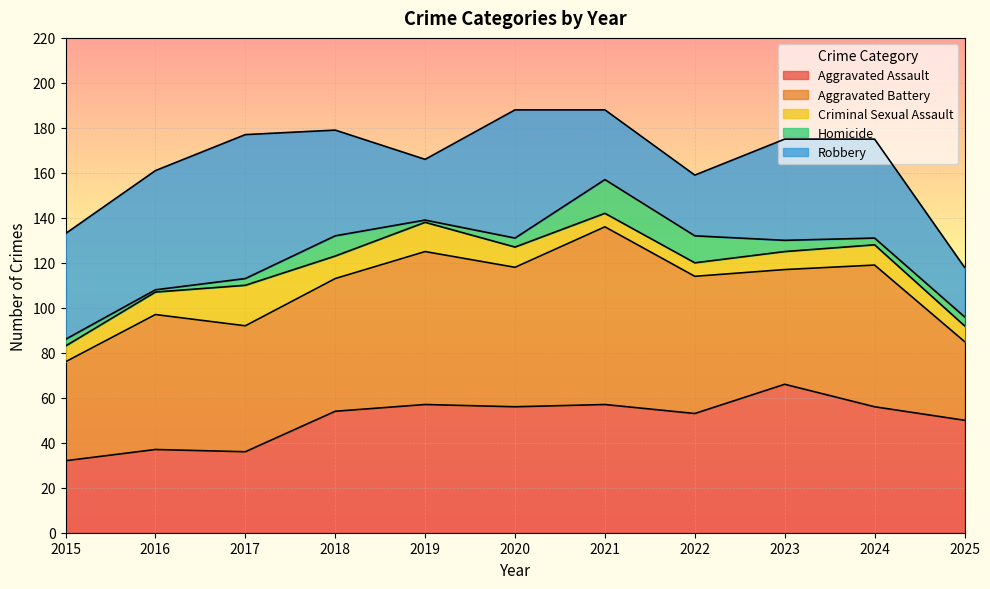

Where does the Robbery series first go above 45?

2015